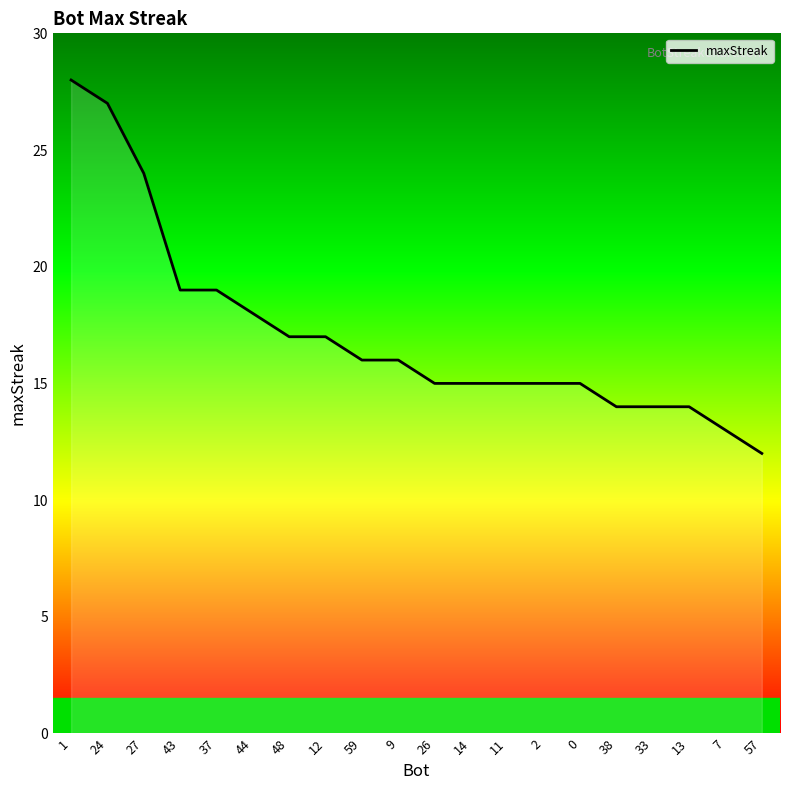

What is the difference between the values at 7 and 0?

2